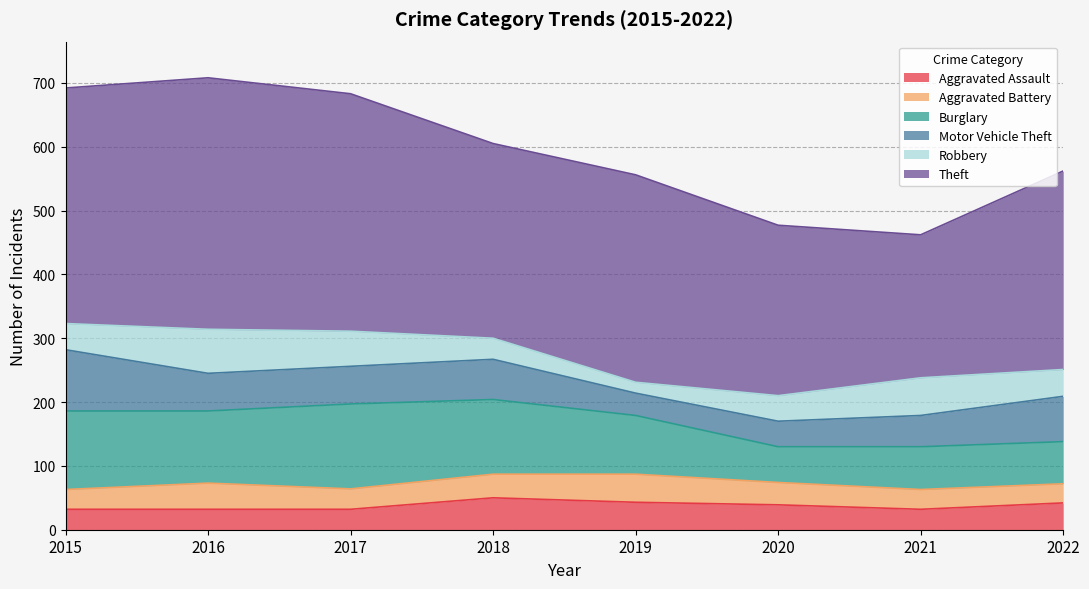

List the series in order of their peak value, highest first.

Theft, Burglary, Motor Vehicle Theft, Robbery, Aggravated Assault, Aggravated Battery